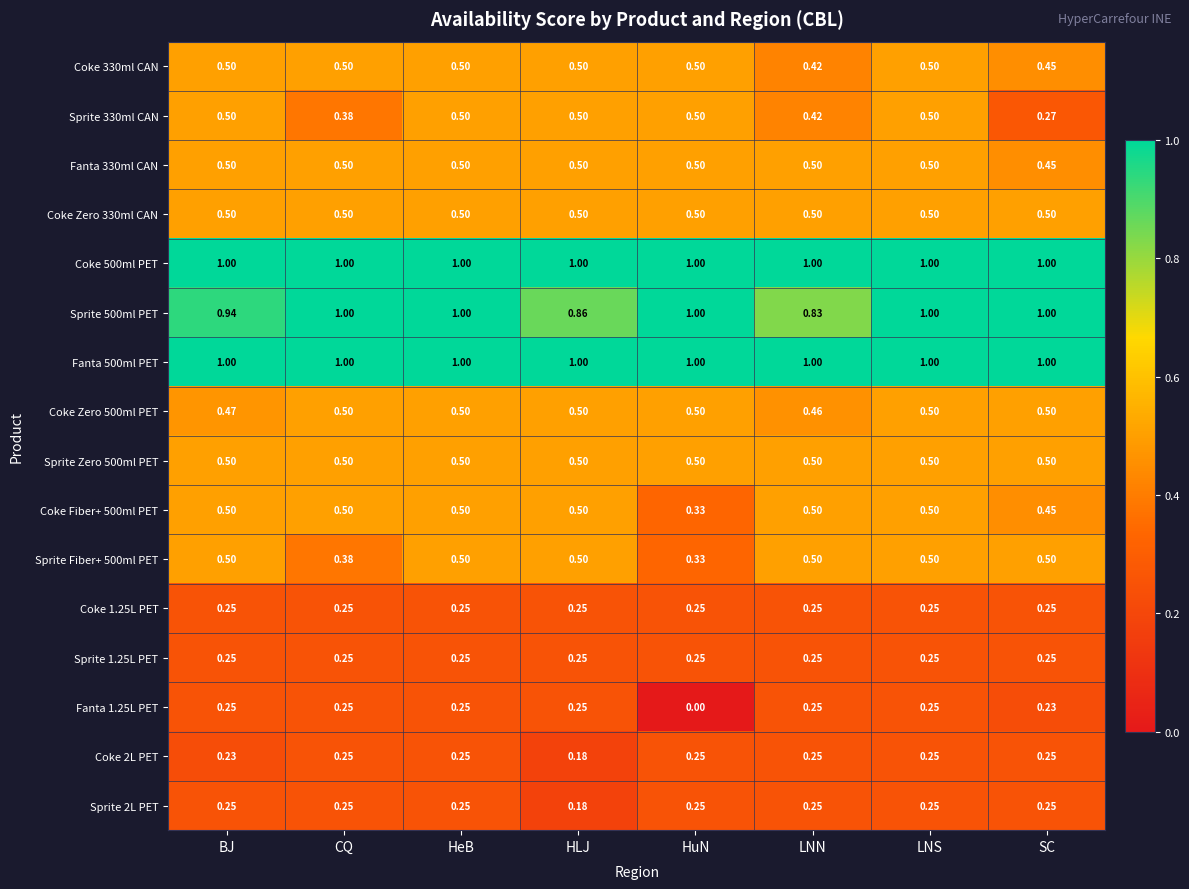

Is the value of Sprite 2L PET at SC greater than the value of Fanta 500ml PET at LNN?

No